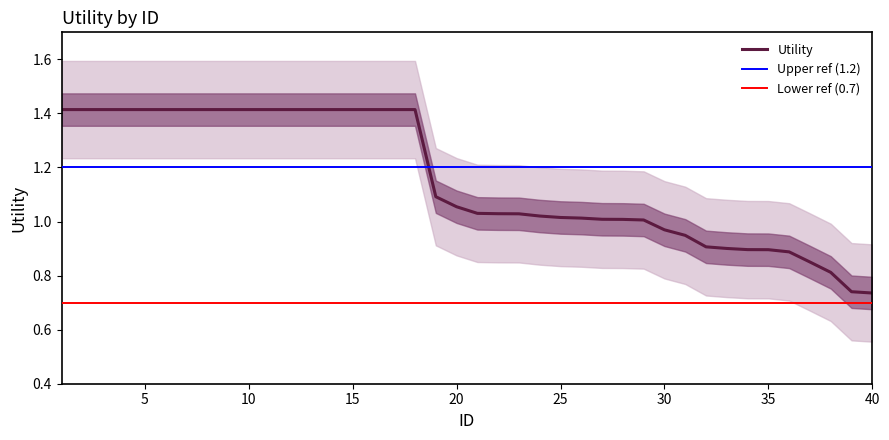

At which label is the value closest to 1?

29